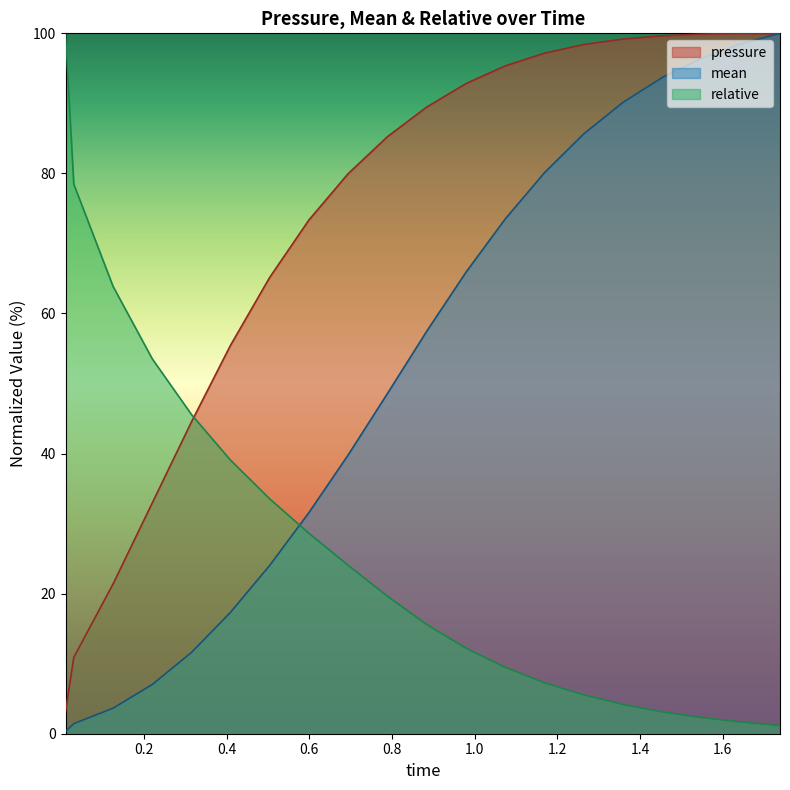

At which category is the sum across all series the highest?

1.738999963